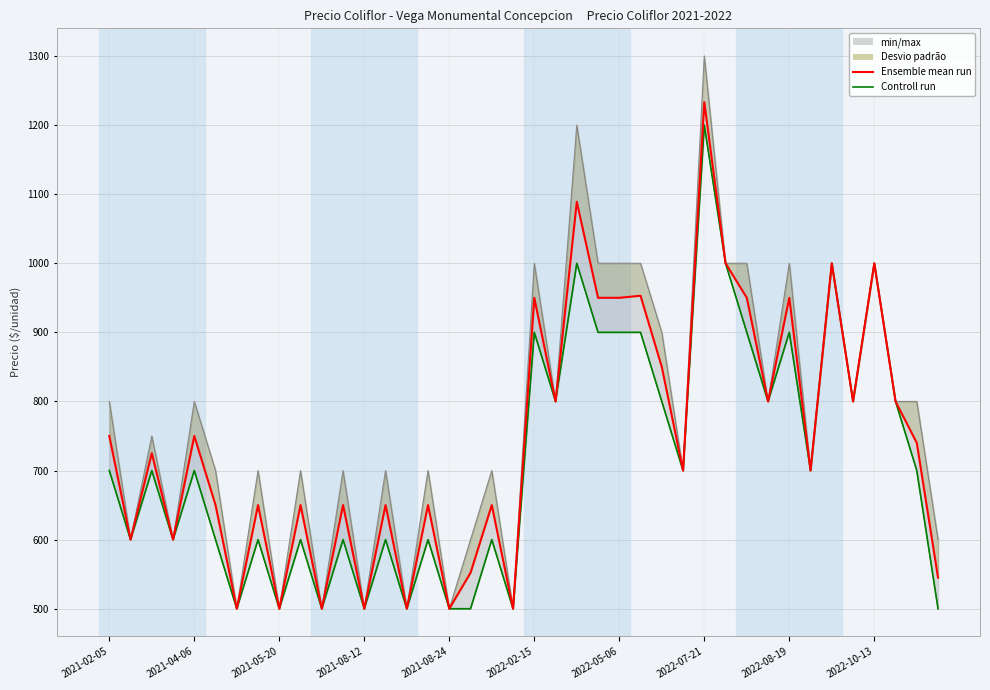

Does the chart have visible grid lines?

Yes